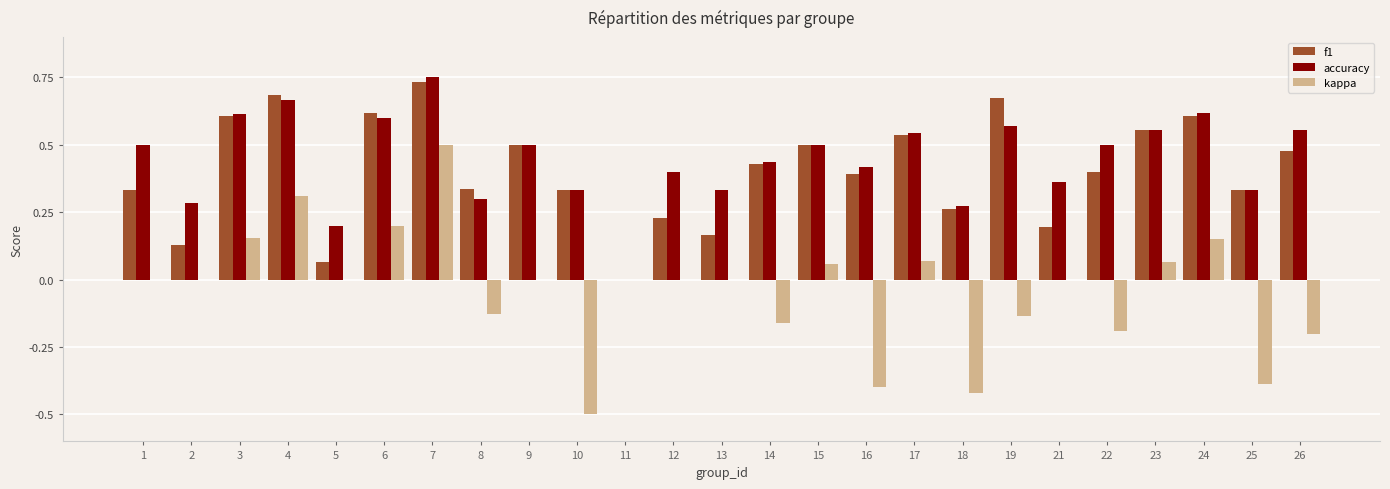

The value of kappa at 7 is 0.2. True or false?

False